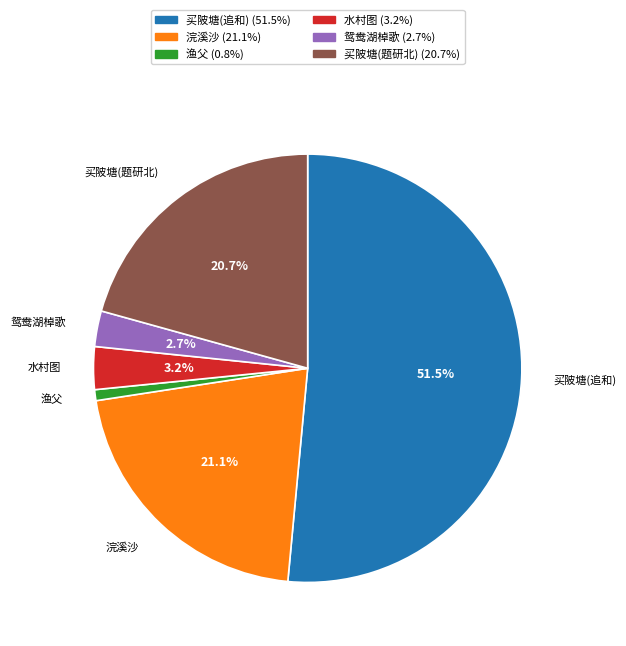

Does any single category account for the majority?

Yes